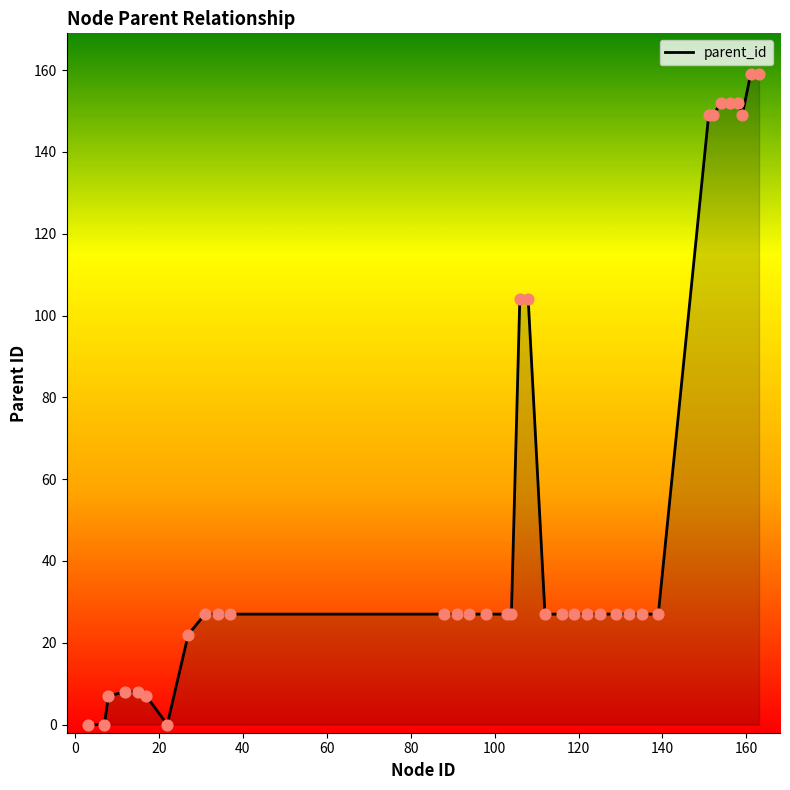

What is the maximum value shown in the chart?

159